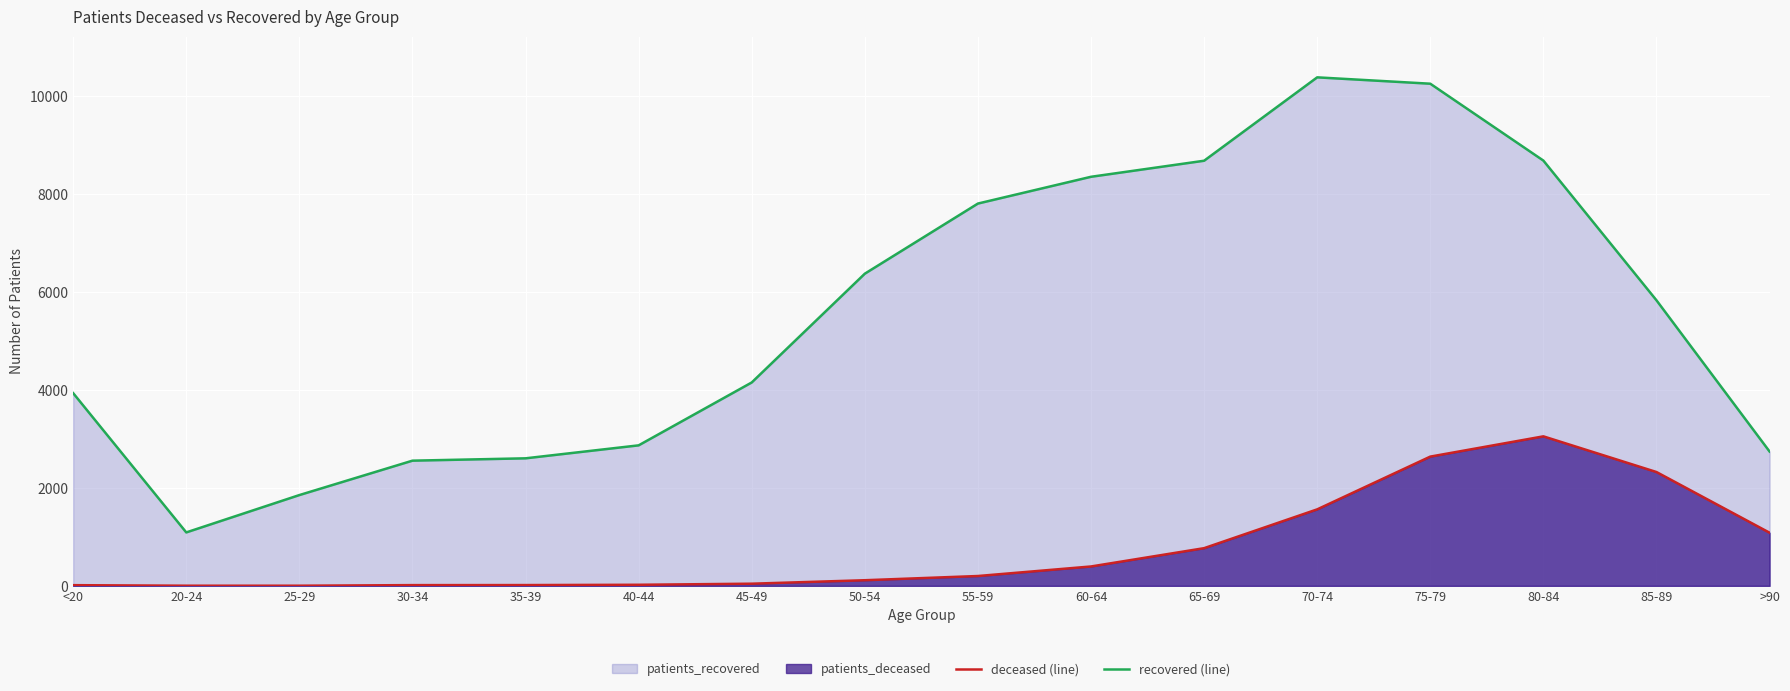

True or false: recovered (line) and deceased (line) cross at least once.

False